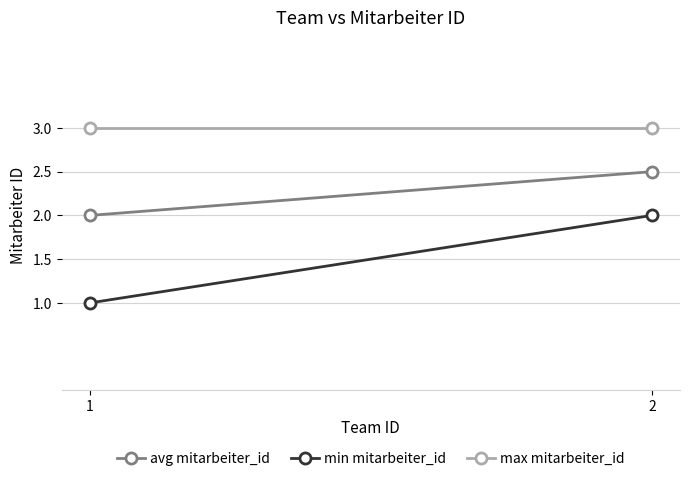

What is the average value of the min mitarbeiter_id series?

1.5